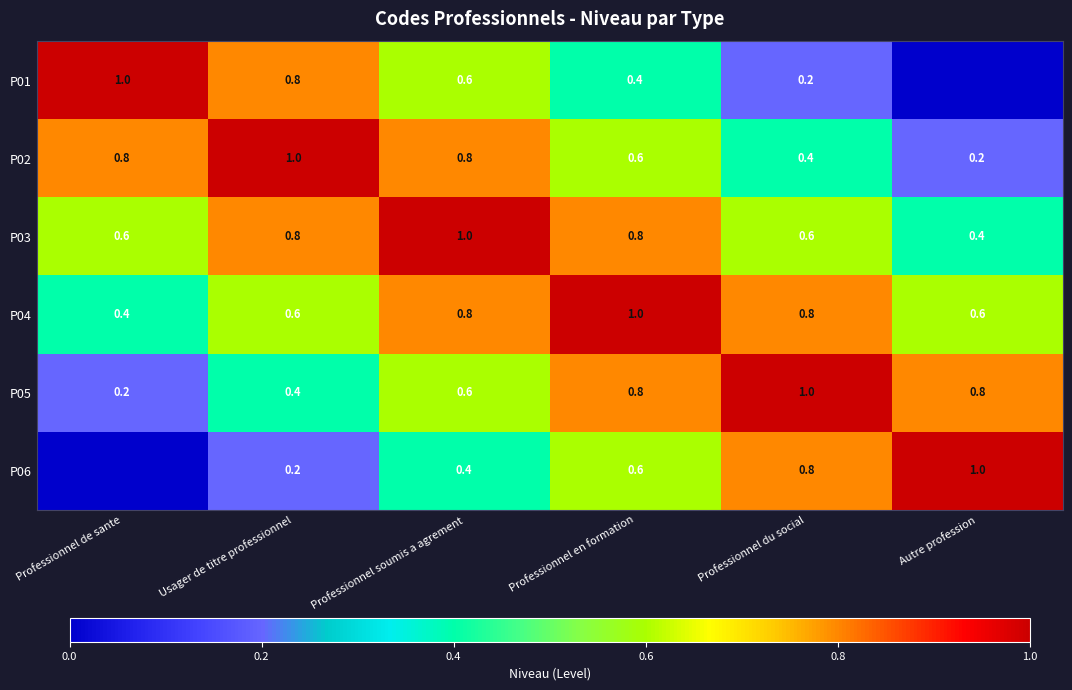

The value of P06 at Professionnel du social is 0.3. True or false?

False